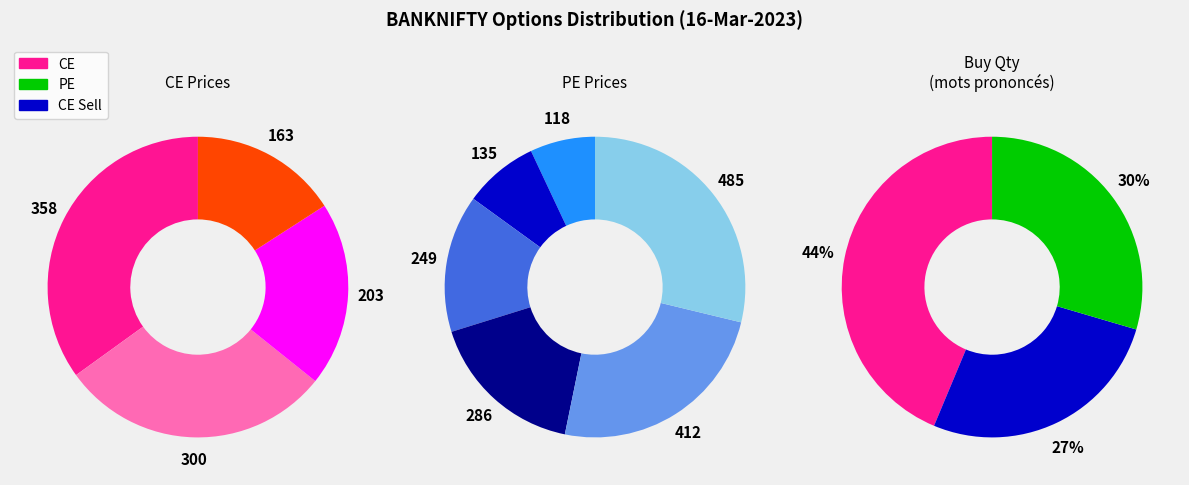

True or false: 39400 accounts for 11% of the total.

False